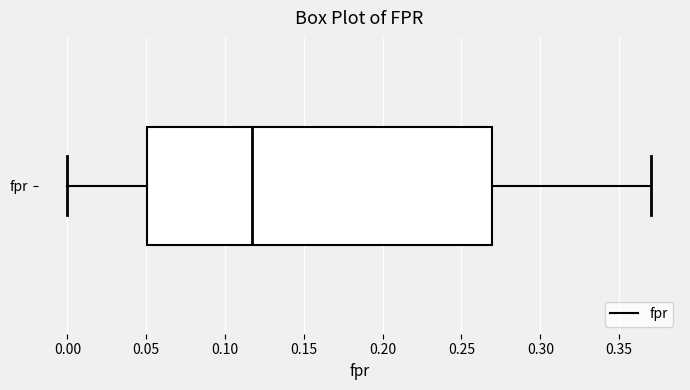

Where is the right edge of the box for fpr on the x-axis? The values are not printed on the chart, so give them approximately, as read against the axis.

0.270